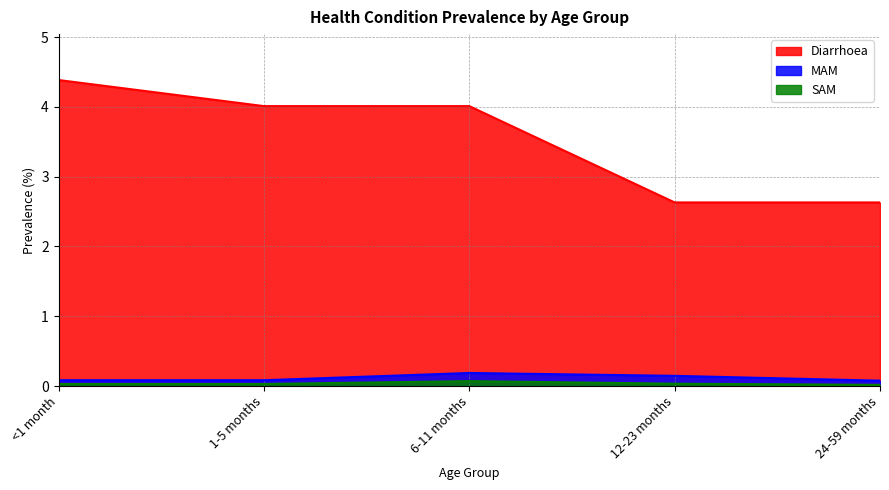

At which label is SAM closest to 0?

24-59 months